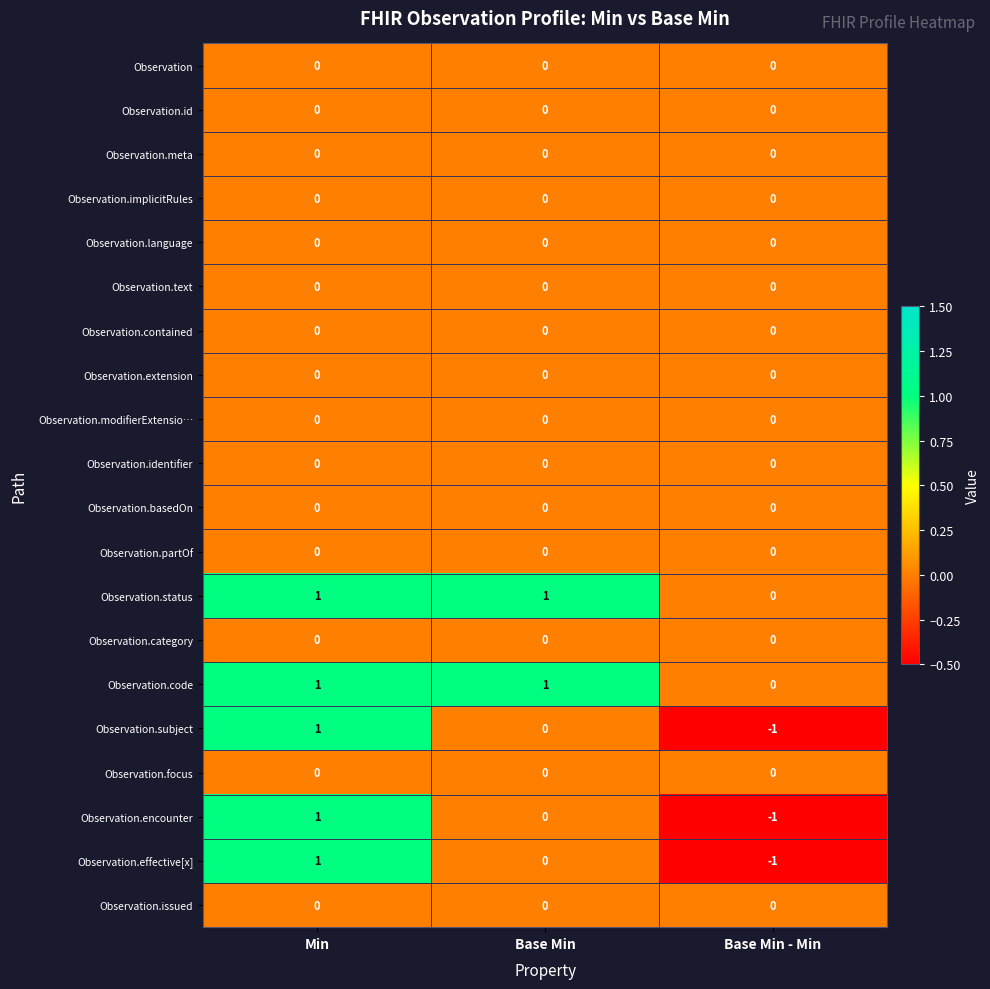

At which category is the sum across all series the highest?

Min